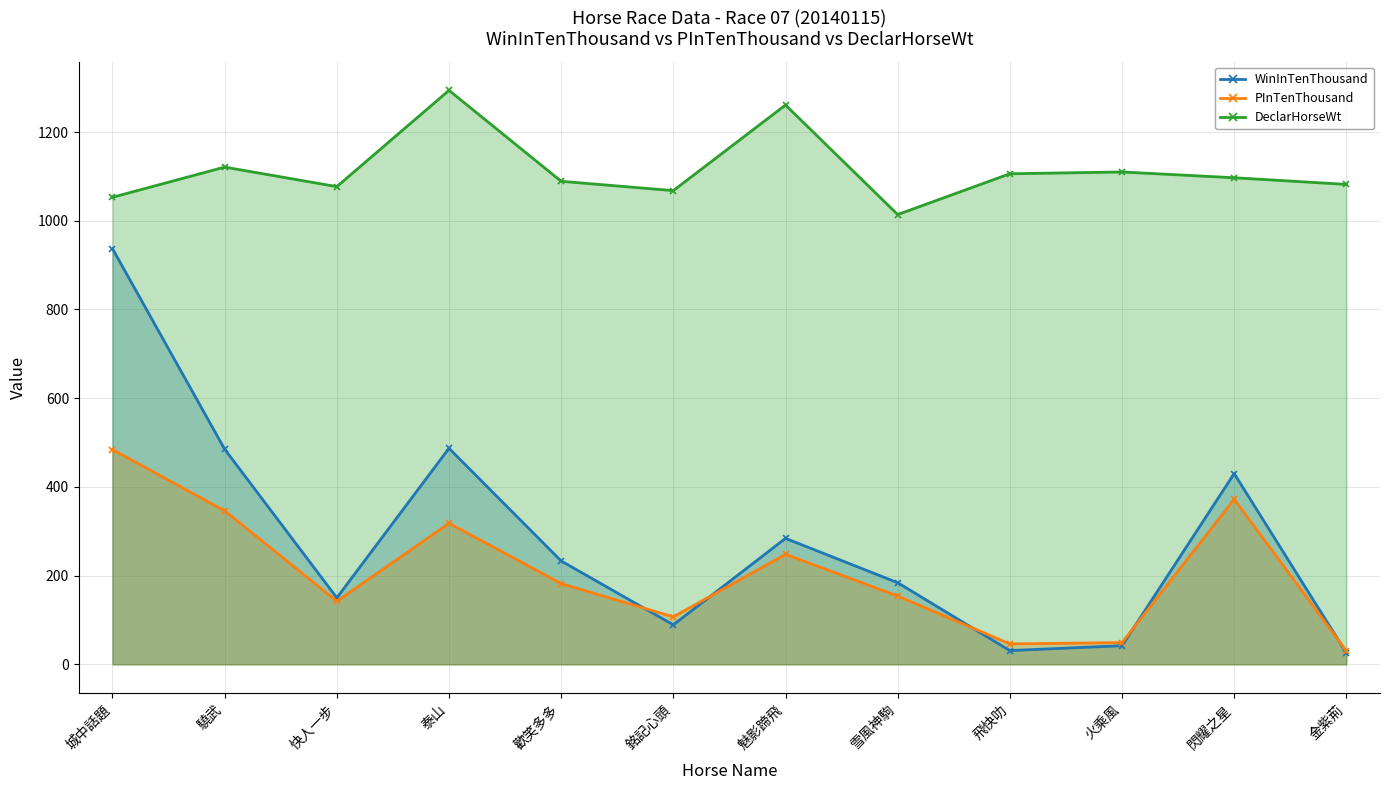

Which series changed the most between 城中話題 and 歡笑多多?

WinInTenThousand